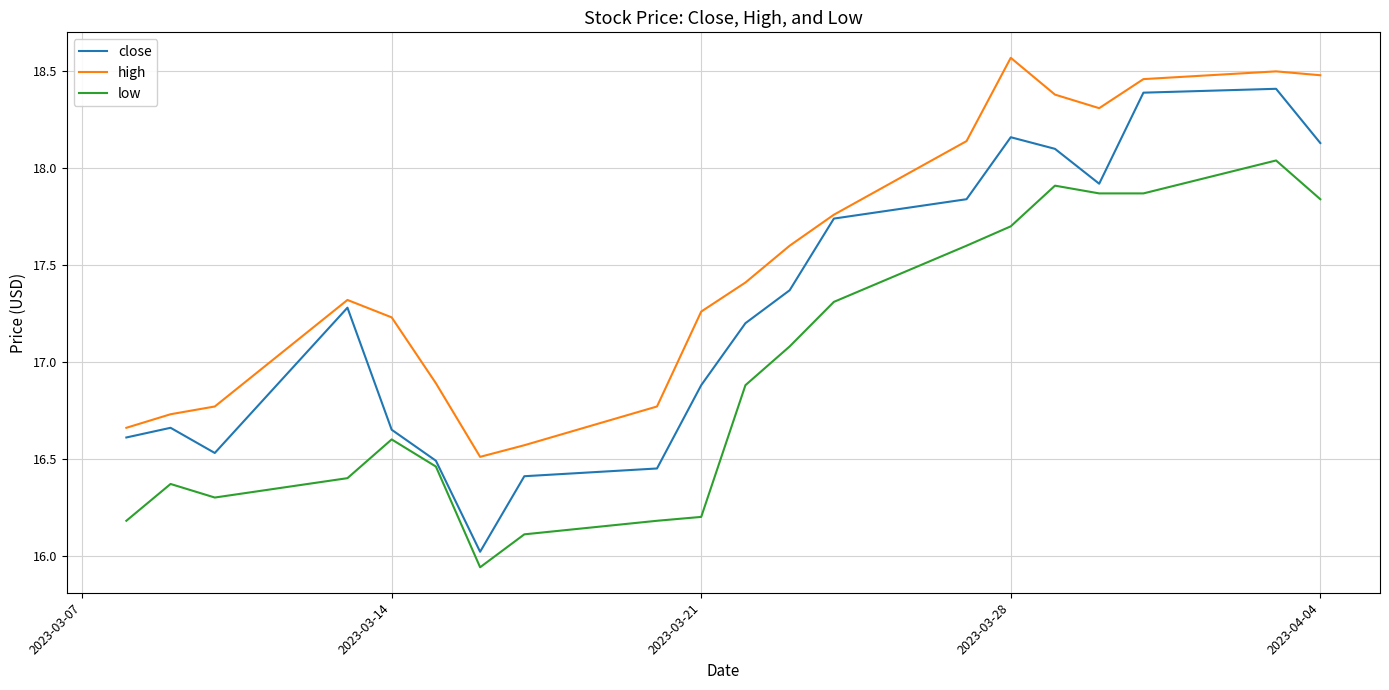

What is the minimum value for close?

16.0